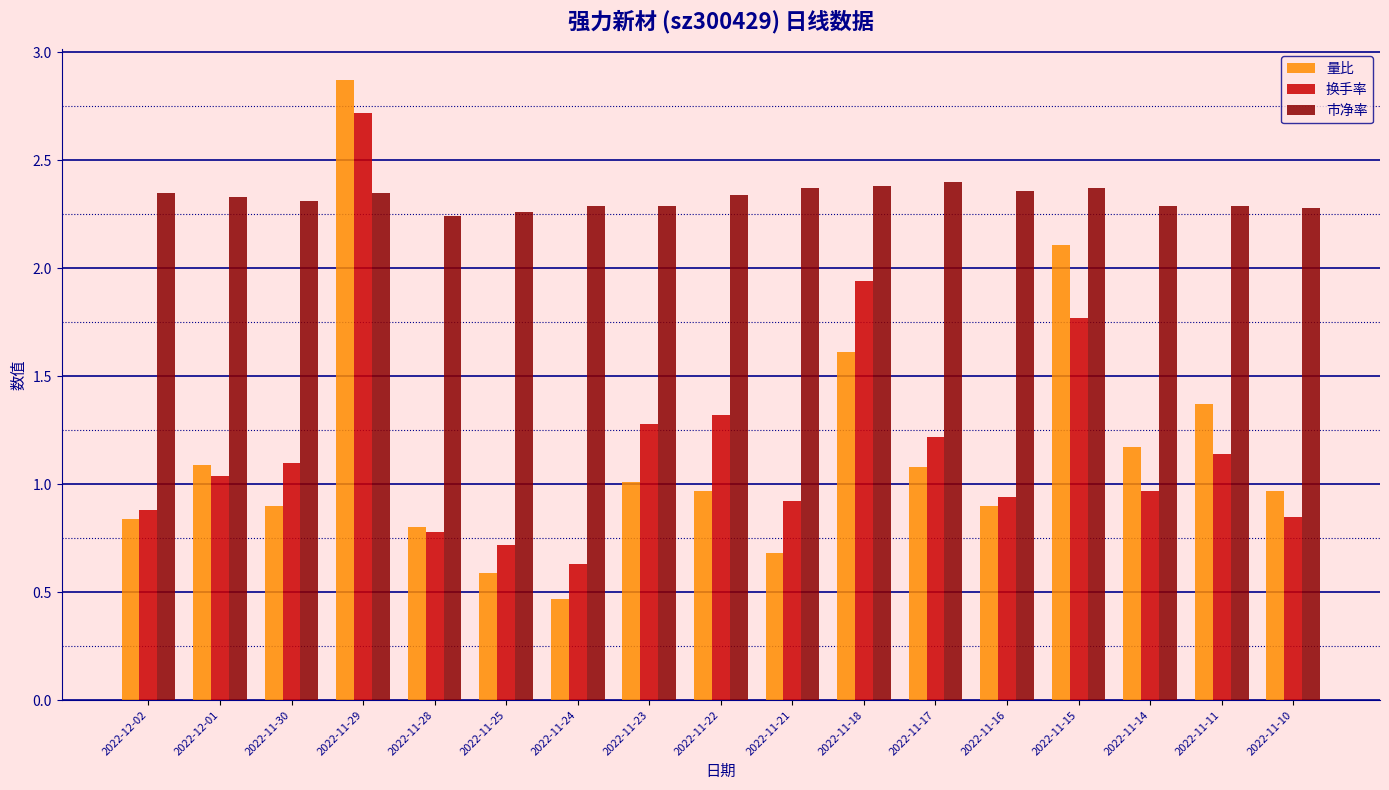

At how many categories does at least one series exceed 2?

17